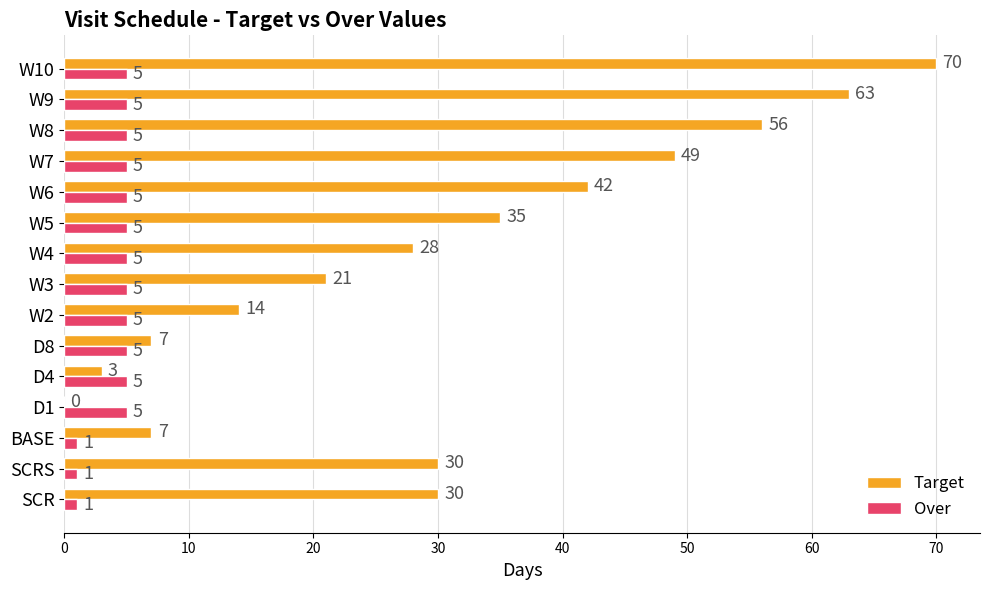

What is the highest value of the Over series?

5